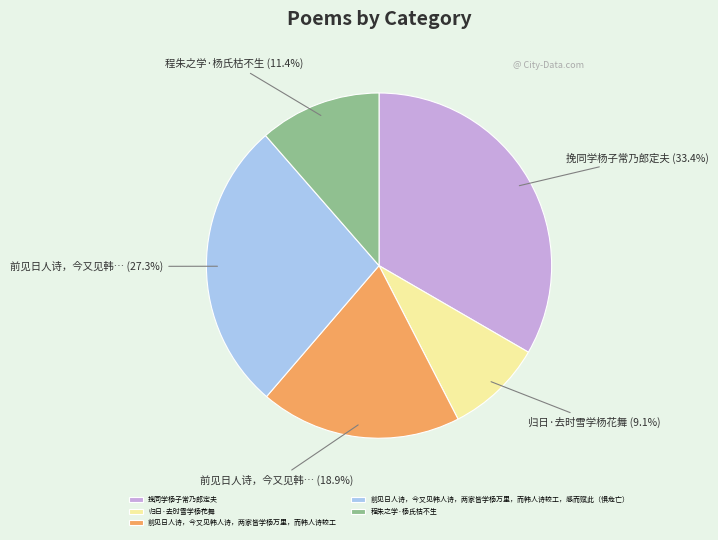

Which category has the biggest portion of the pie?

挽同学杨子常乃郎定夫